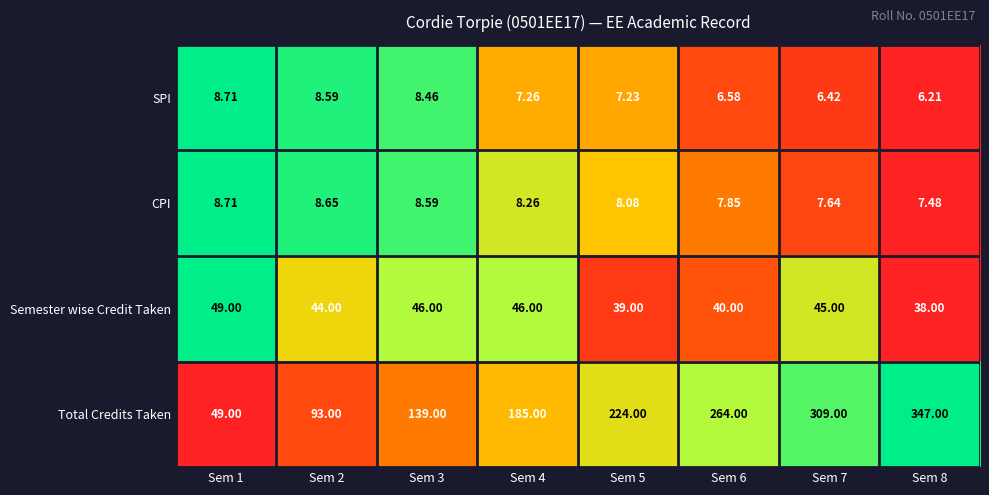

Which series has the widest spread of values?

Total Credits Taken